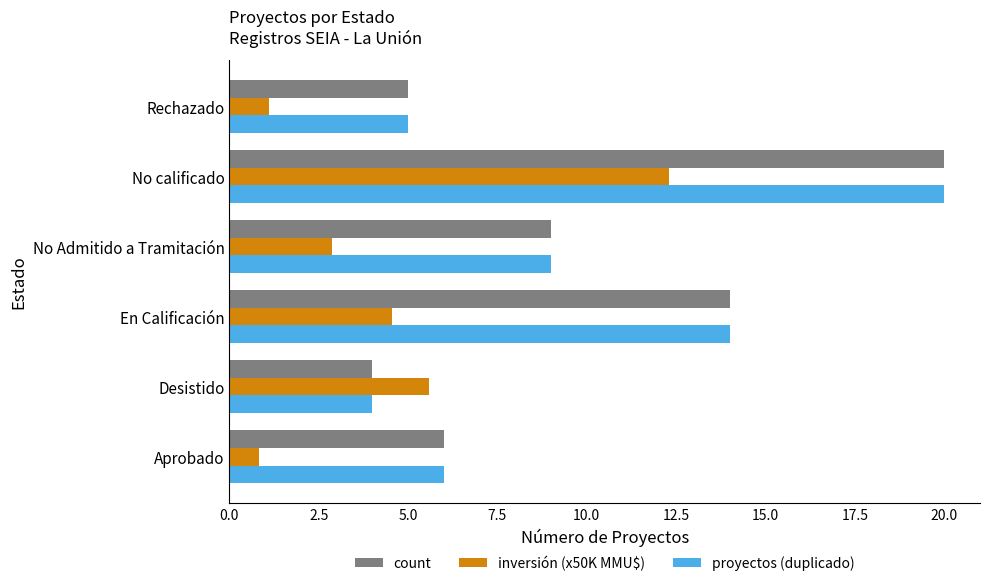

At which category is the sum across all series the highest?

No calificado